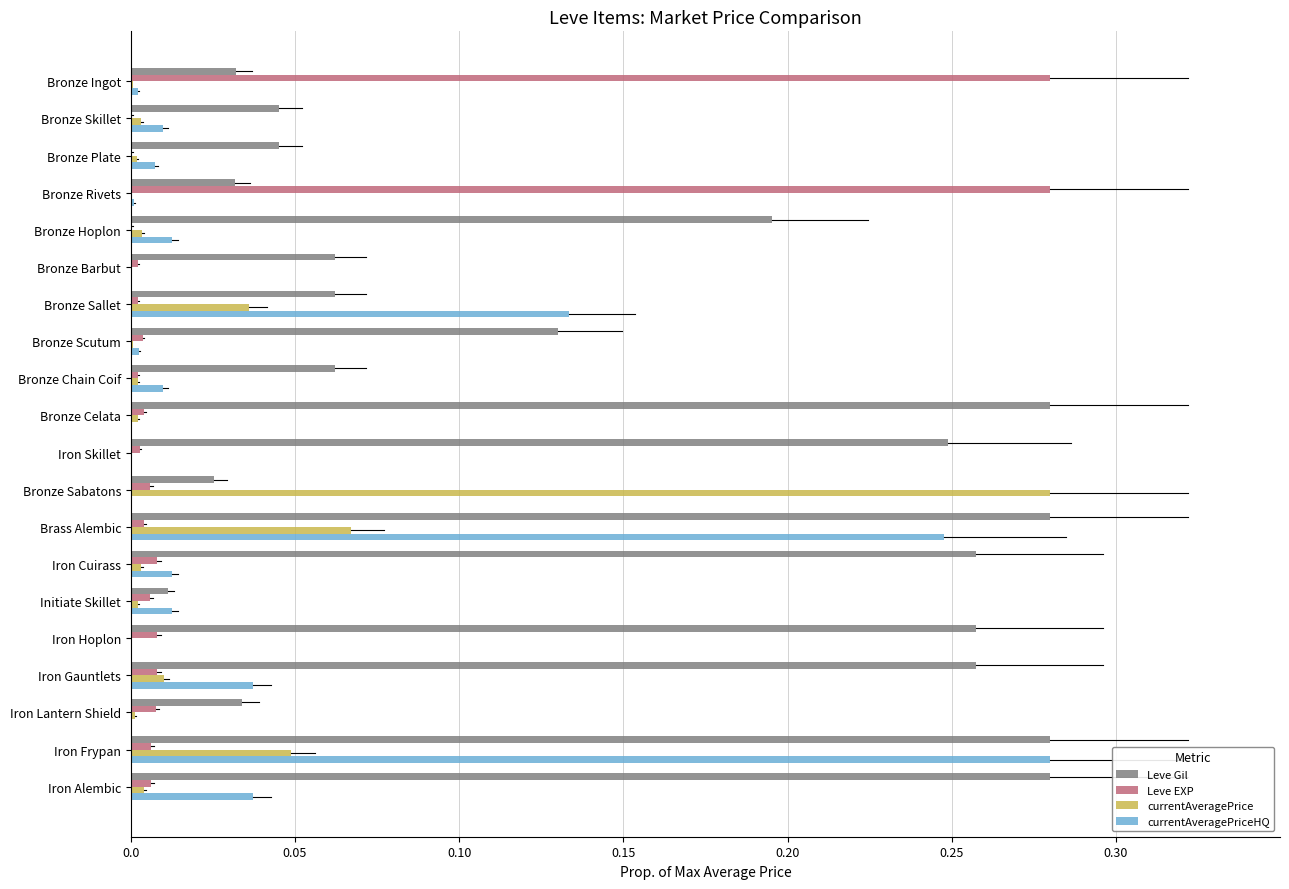

The value of Leve Gil at Bronze Plate is 0.0. True or false?

True